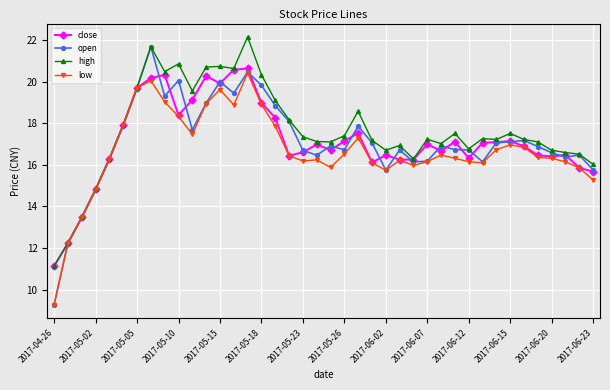

True or false: high has more than 0 points higher than both neighbors.

True